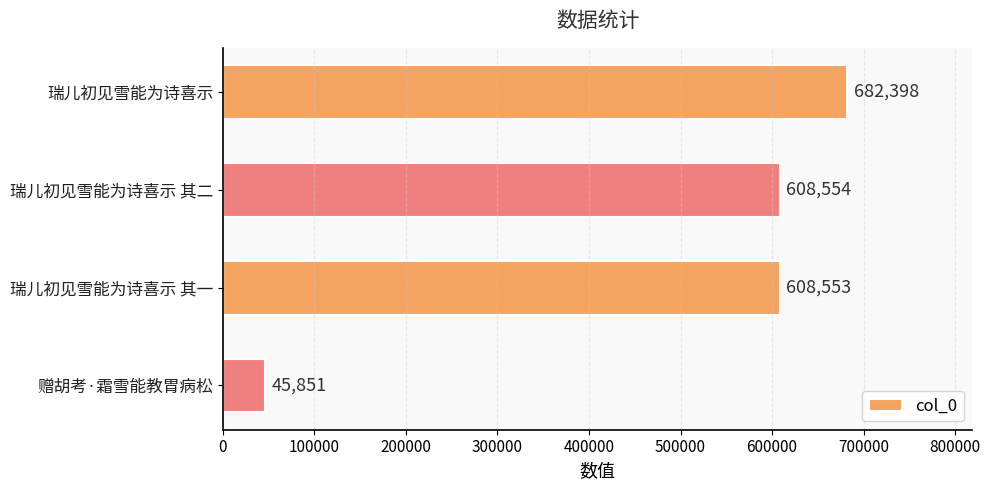

What is the ratio of the value at 瑞儿初见雪能为诗喜示 to the value at 瑞儿初见雪能为诗喜示 其一?

1.1